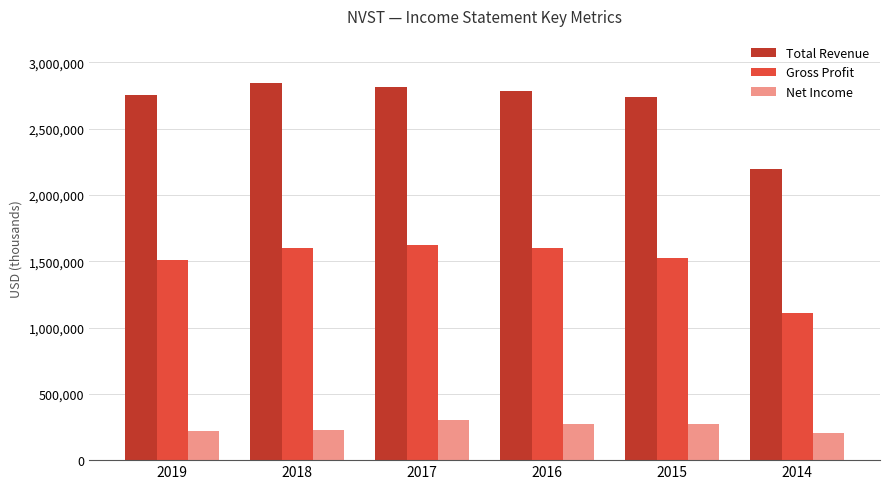

What is the total value across all series at 2016?

4658500